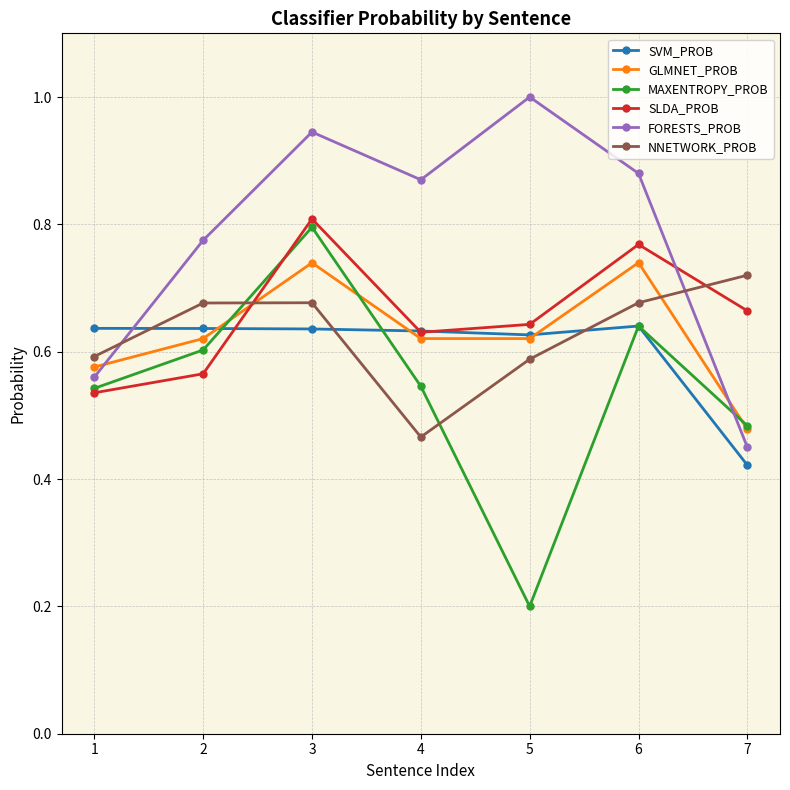

Which label corresponds to the largest value in the chart?

5